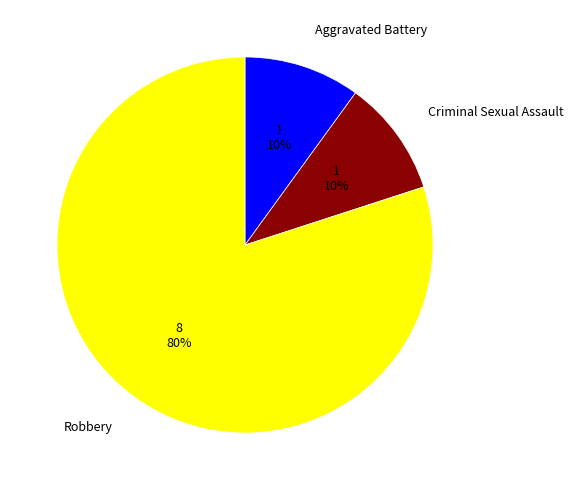

What is the largest slice in the pie chart?

Robbery